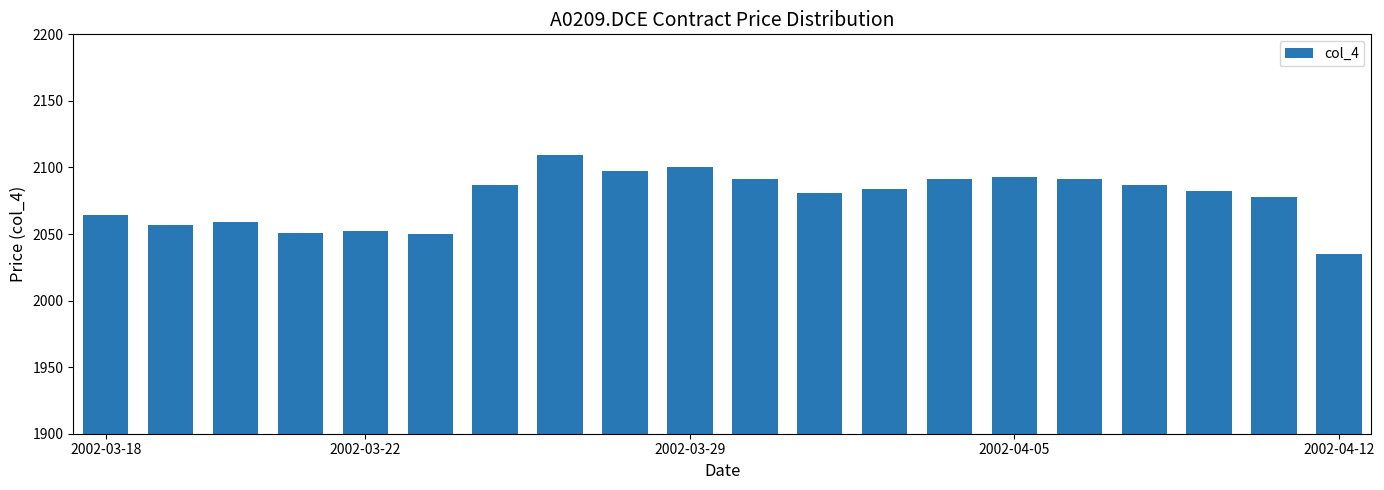

What is the maximum value shown in the chart?

2109